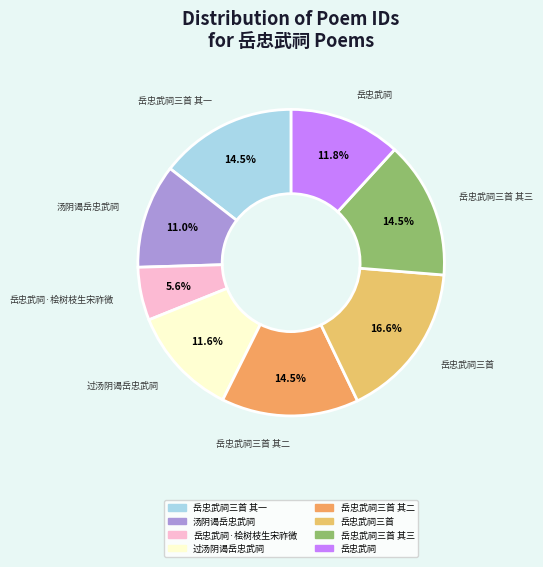

Count the number of slices in the pie.

8